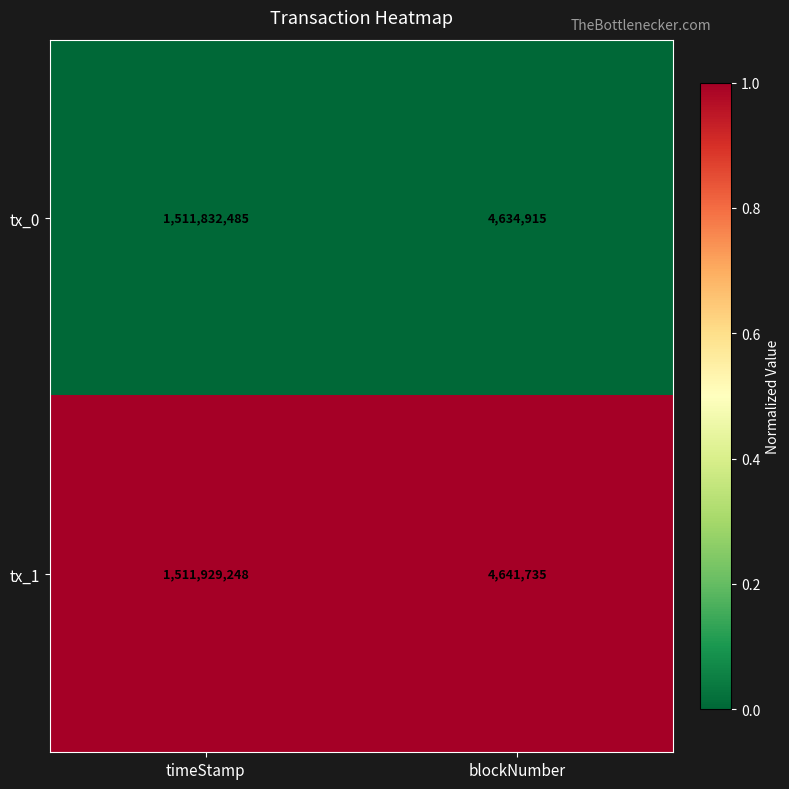

The value of tx_1 at timeStamp is 2626501369. True or false?

False